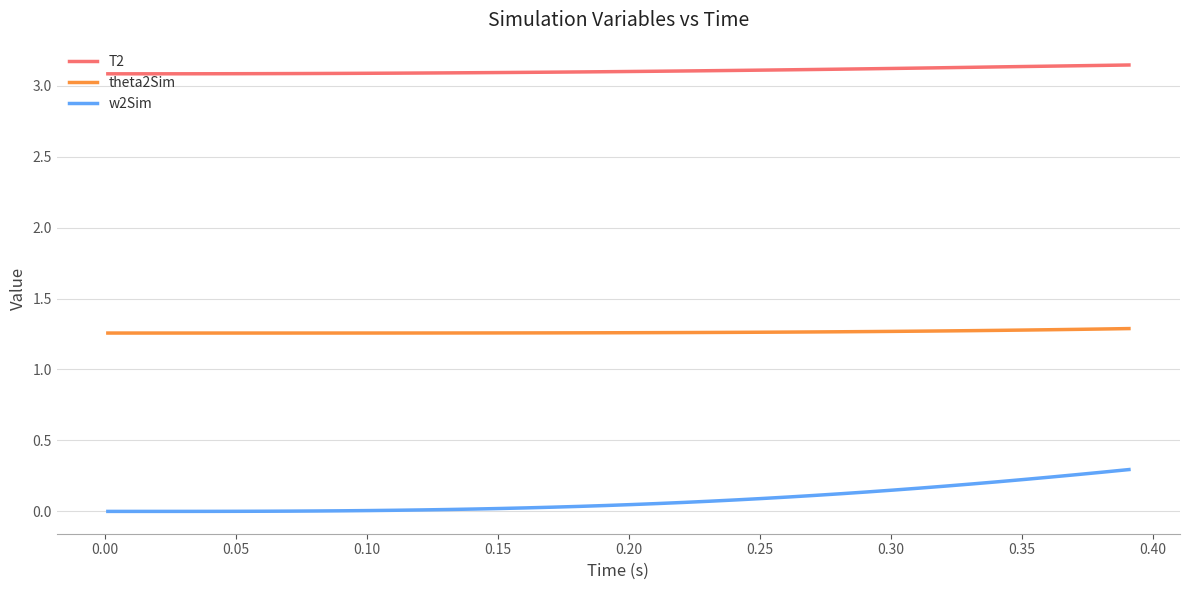

Rank the series by their maximum value, from lowest to highest.

w2Sim, theta2Sim, T2